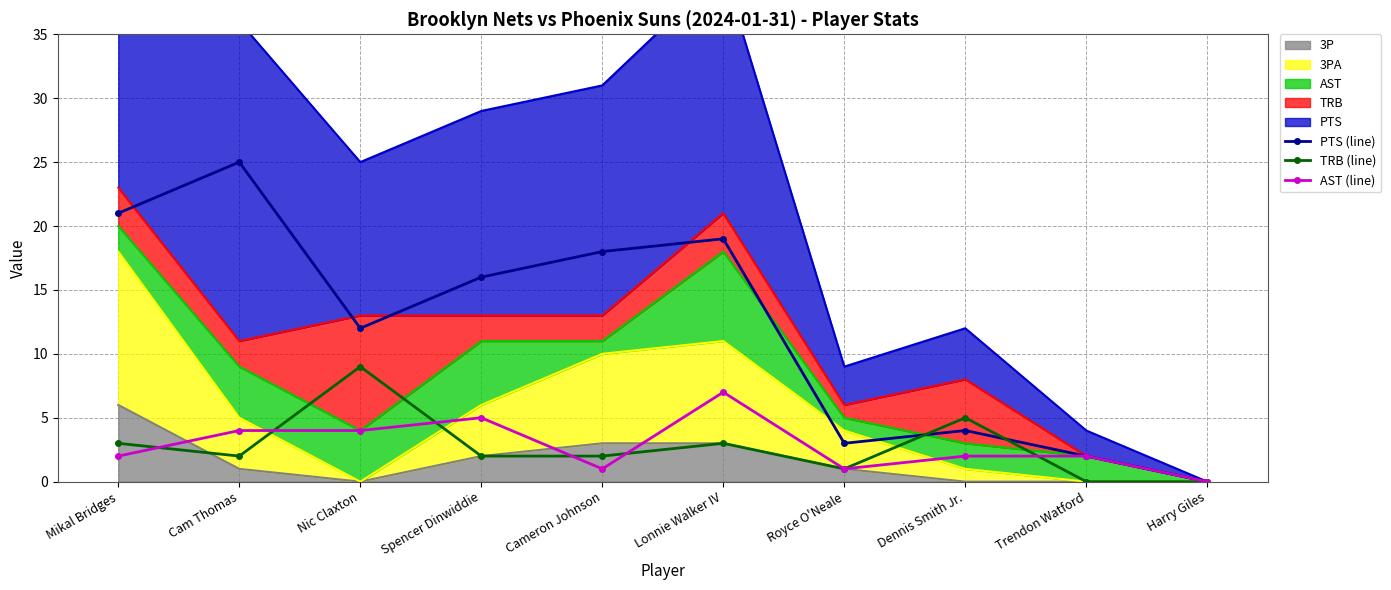

How many interior local peaks does the TRB (line) series have?

3